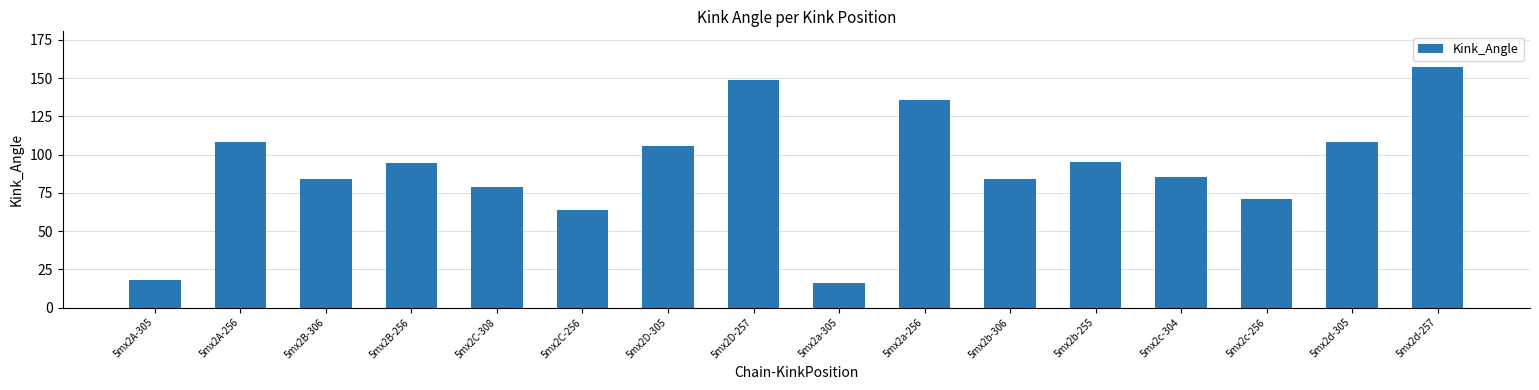

Read the value at 5mx2a-256.

135.7